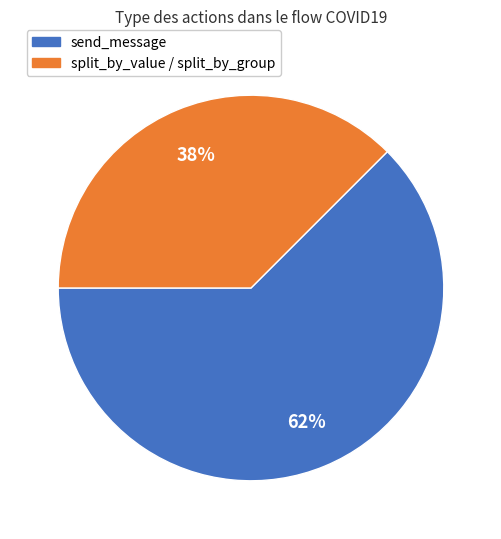

Is there any slice that represents more than half of the pie?

Yes